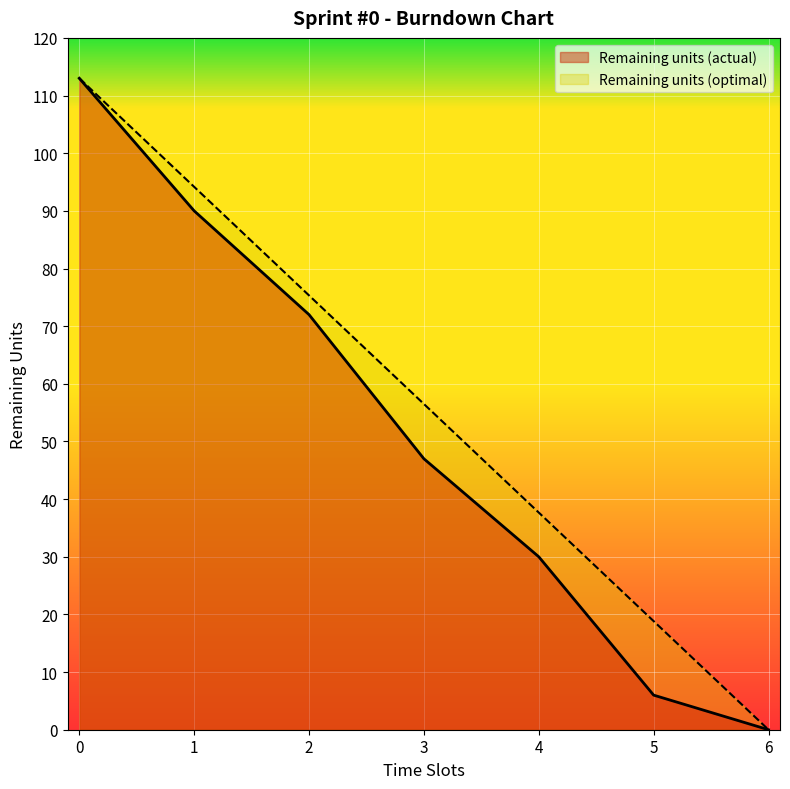

Rank the categories by Remaining units (optimal) value from lowest to highest.

6, 5, 4, 3, 2, 1, 0